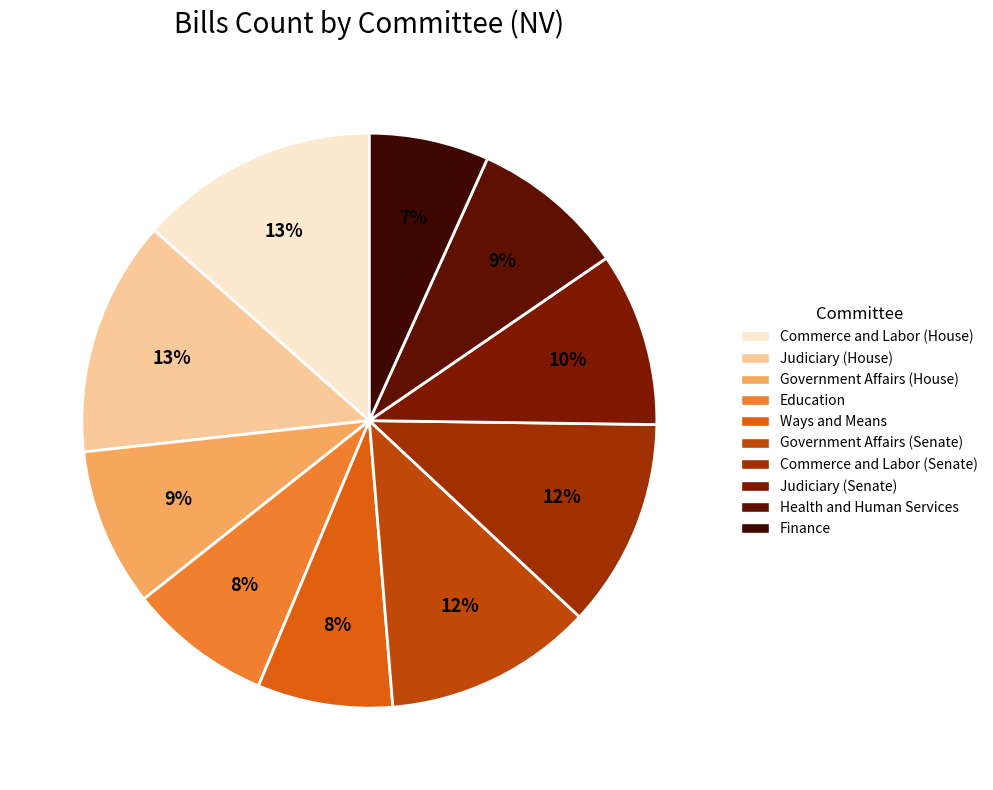

Does any single category account for the majority?

No